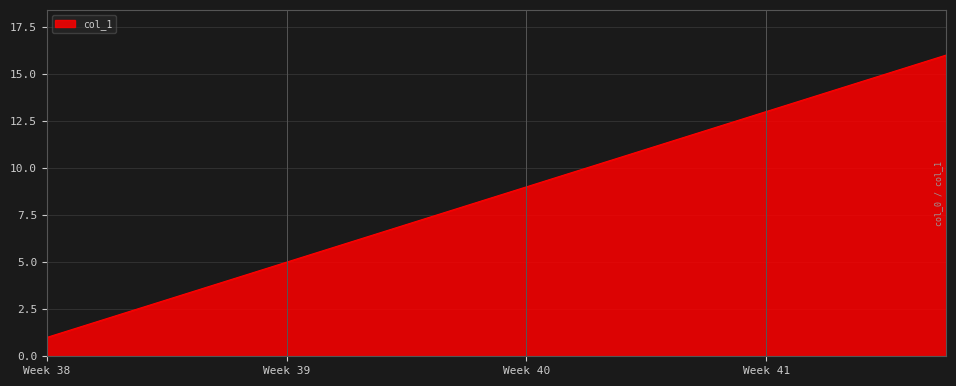

How many values are below 9?

8